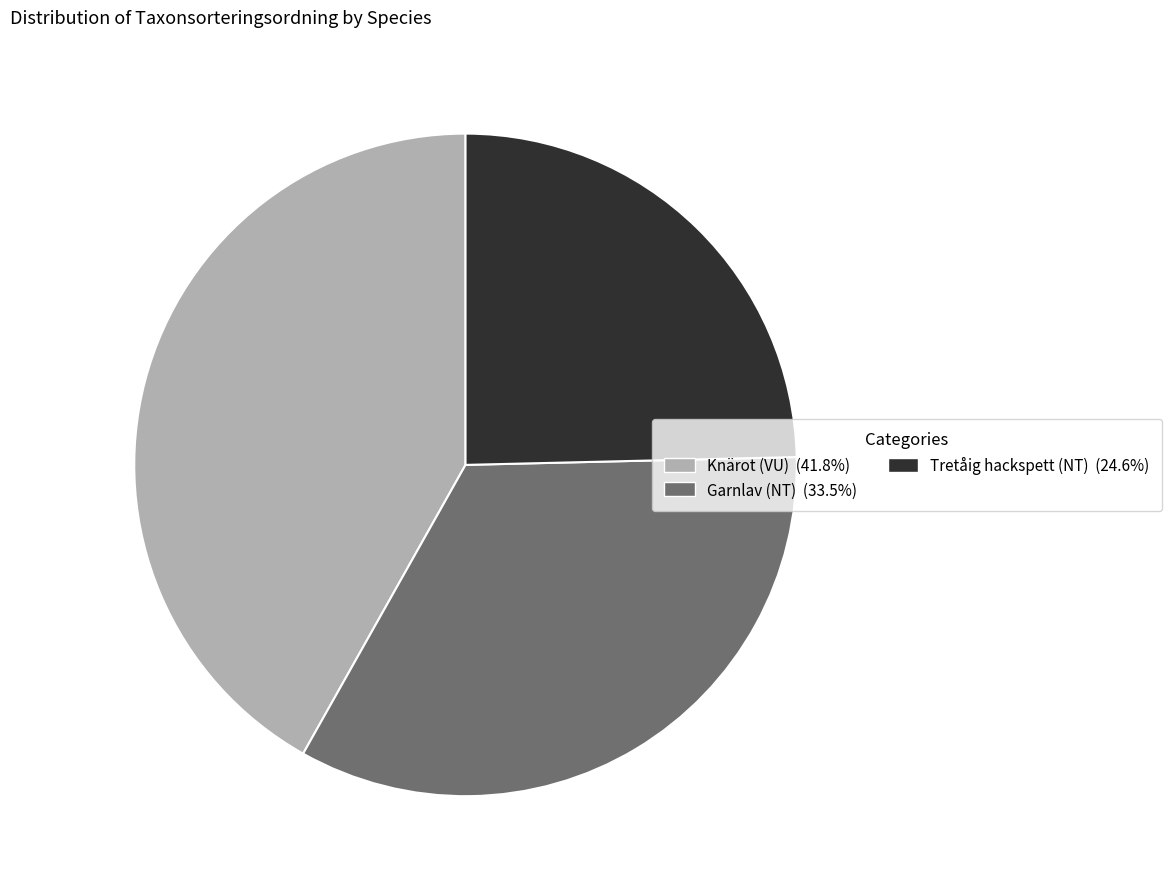

How many segments does this pie chart have?

3